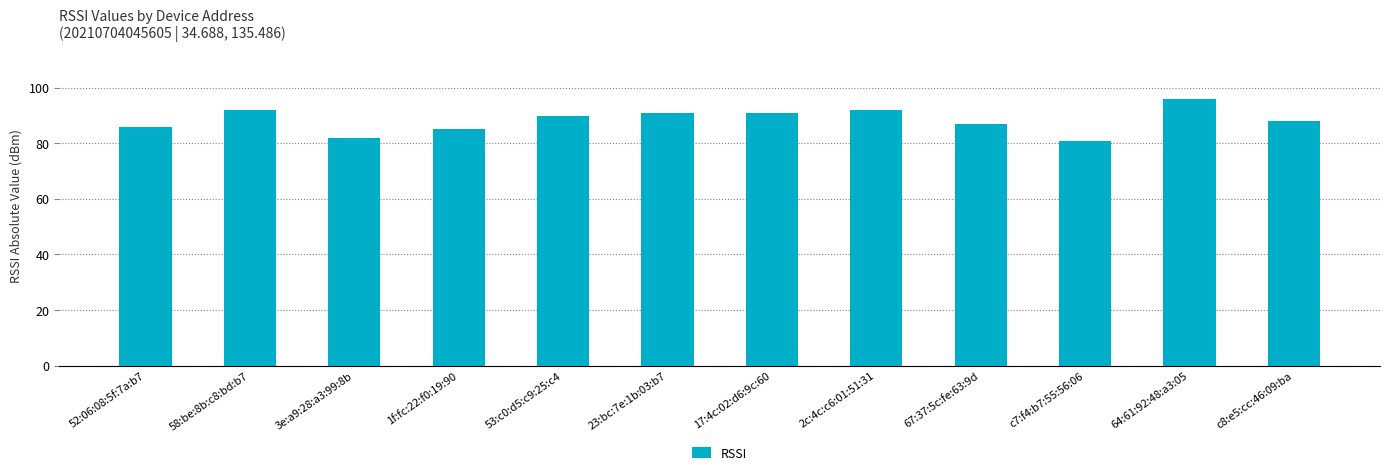

What is the smallest value displayed?

81